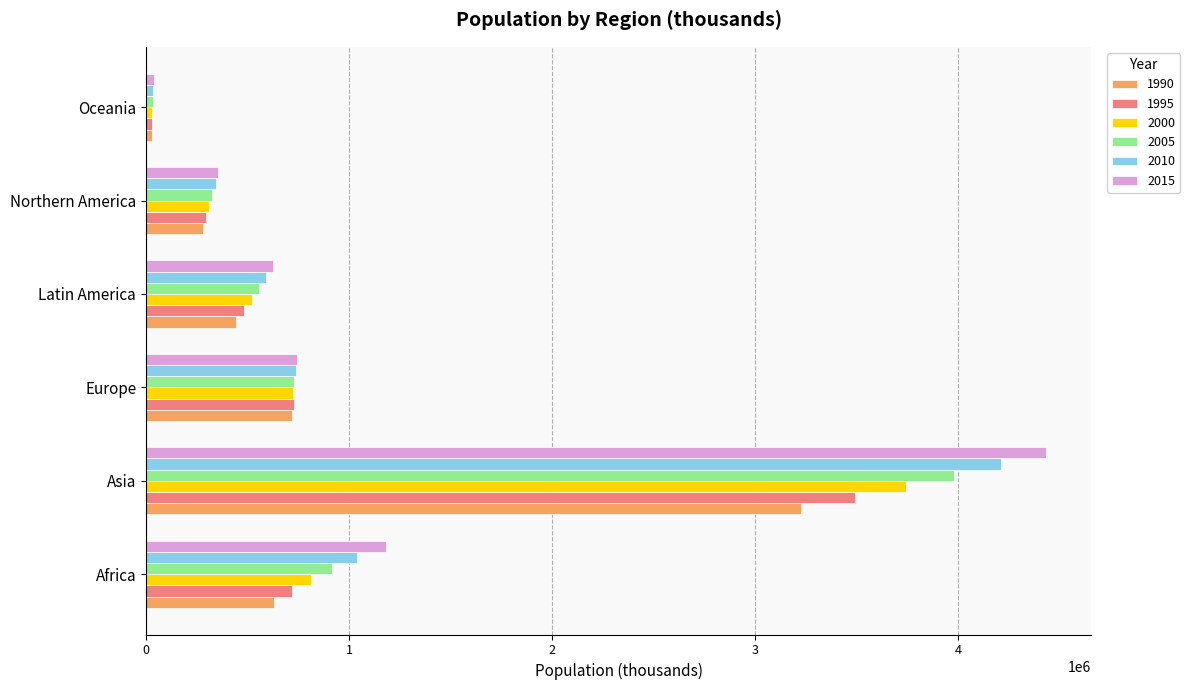

Rank the series by their average value, from lowest to highest.

1990, 1995, 2000, 2005, 2010, 2015